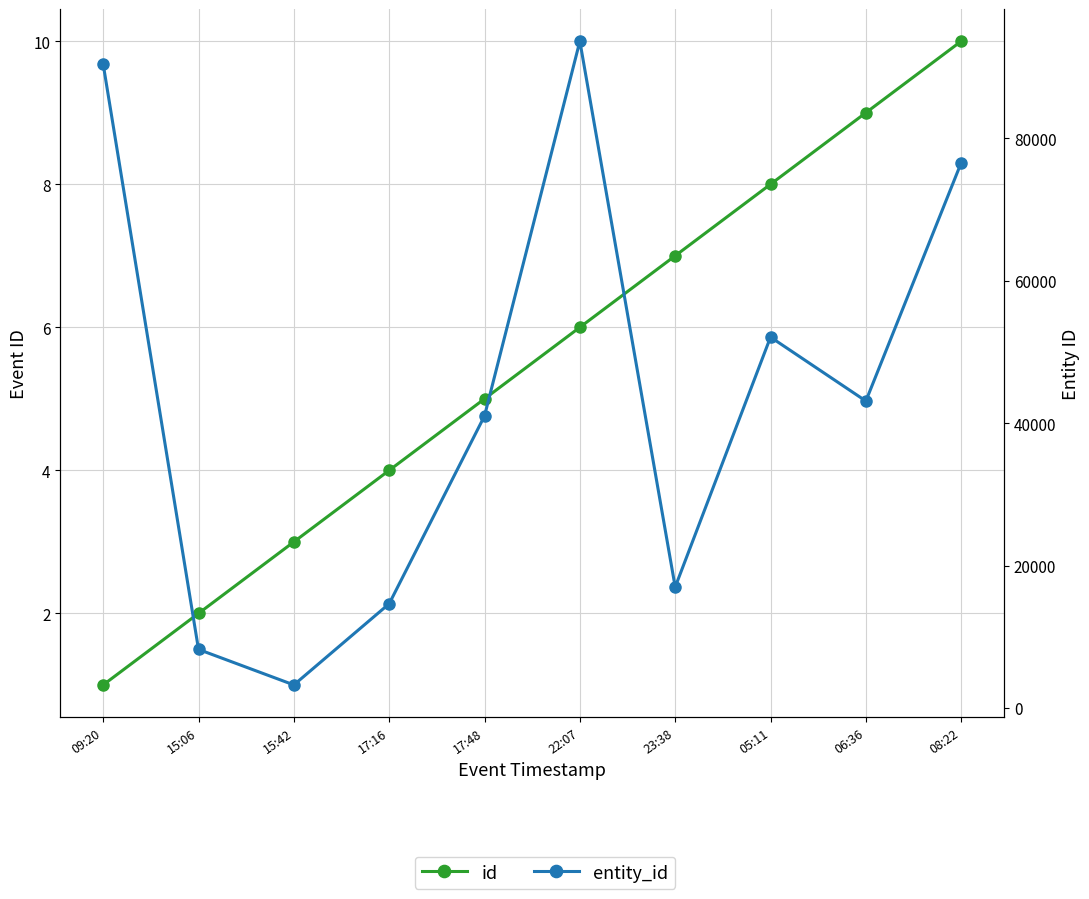

What is the maximum value for id?

10